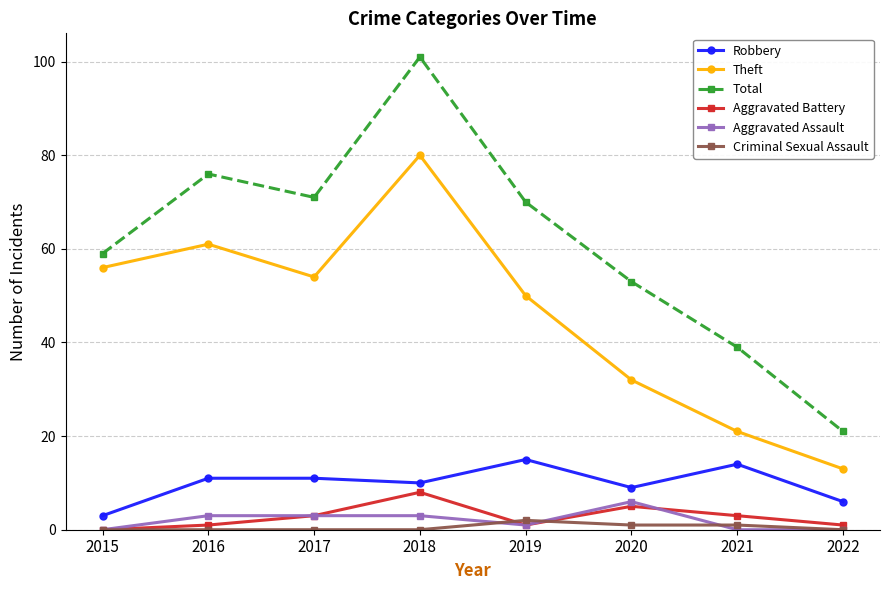

Which series changed the most between 2016 and 2022?

Total